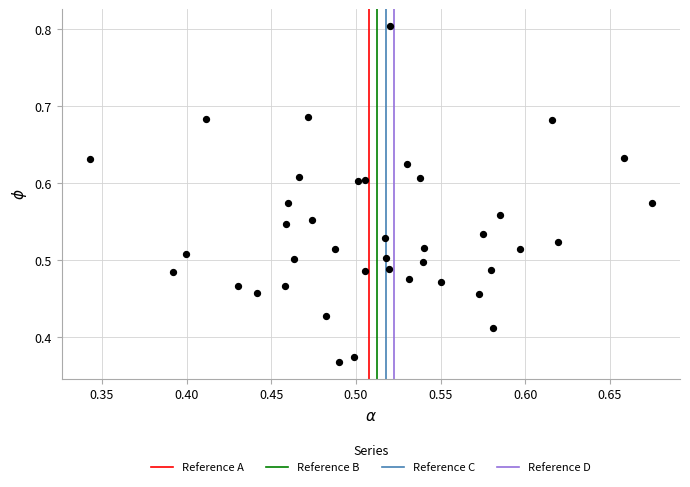

What is the range of X values (max minus min)?

0.3